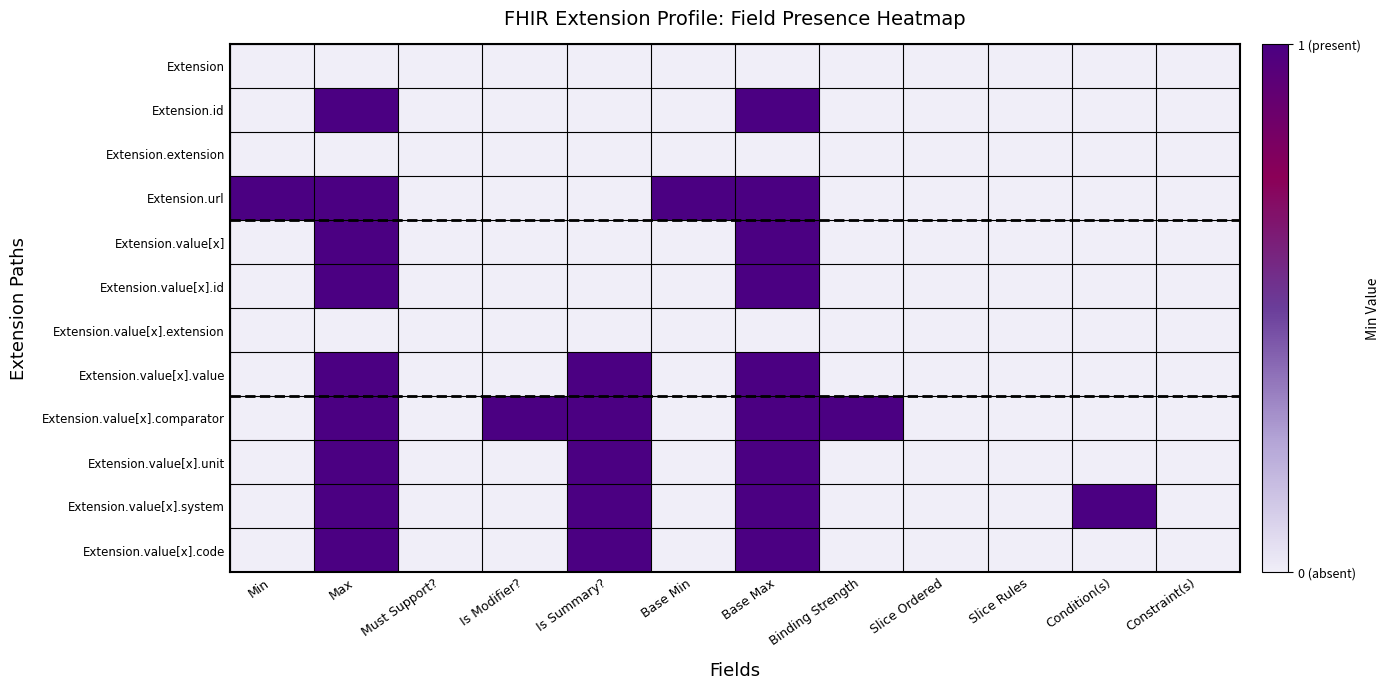

Reading left to right, transcribe all the data shown in this chart.

Extension: Min=0	Max=0	Must Support?=0	Is Modifier?=0	Is Summary?=0	Base Min=0	Base Max=0	Binding Strength=0	Slice Ordered=0	Slice Rules=0	Condition(s)=0	Constraint(s)=0
Extension.id: Min=0	Max=1	Must Support?=0	Is Modifier?=0	Is Summary?=0	Base Min=0	Base Max=1	Binding Strength=0	Slice Ordered=0	Slice Rules=0	Condition(s)=0	Constraint(s)=0
Extension.extension: Min=0	Max=0	Must Support?=0	Is Modifier?=0	Is Summary?=0	Base Min=0	Base Max=0	Binding Strength=0	Slice Ordered=0	Slice Rules=0	Condition(s)=0	Constraint(s)=0
Extension.url: Min=1	Max=1	Must Support?=0	Is Modifier?=0	Is Summary?=0	Base Min=1	Base Max=1	Binding Strength=0	Slice Ordered=0	Slice Rules=0	Condition(s)=0	Constraint(s)=0
Extension.value[x]: Min=0	Max=1	Must Support?=0	Is Modifier?=0	Is Summary?=0	Base Min=0	Base Max=1	Binding Strength=0	Slice Ordered=0	Slice Rules=0	Condition(s)=0	Constraint(s)=0
Extension.value[x].id: Min=0	Max=1	Must Support?=0	Is Modifier?=0	Is Summary?=0	Base Min=0	Base Max=1	Binding Strength=0	Slice Ordered=0	Slice Rules=0	Condition(s)=0	Constraint(s)=0
Extension.value[x].extension: Min=0	Max=0	Must Support?=0	Is Modifier?=0	Is Summary?=0	Base Min=0	Base Max=0	Binding Strength=0	Slice Ordered=0	Slice Rules=0	Condition(s)=0	Constraint(s)=0
Extension.value[x].value: Min=0	Max=1	Must Support?=0	Is Modifier?=0	Is Summary?=1	Base Min=0	Base Max=1	Binding Strength=0	Slice Ordered=0	Slice Rules=0	Condition(s)=0	Constraint(s)=0
Extension.value[x].comparator: Min=0	Max=1	Must Support?=0	Is Modifier?=1	Is Summary?=1	Base Min=0	Base Max=1	Binding Strength=1	Slice Ordered=0	Slice Rules=0	Condition(s)=0	Constraint(s)=0
Extension.value[x].unit: Min=0	Max=1	Must Support?=0	Is Modifier?=0	Is Summary?=1	Base Min=0	Base Max=1	Binding Strength=0	Slice Ordered=0	Slice Rules=0	Condition(s)=0	Constraint(s)=0
Extension.value[x].system: Min=0	Max=1	Must Support?=0	Is Modifier?=0	Is Summary?=1	Base Min=0	Base Max=1	Binding Strength=0	Slice Ordered=0	Slice Rules=0	Condition(s)=1	Constraint(s)=0
Extension.value[x].code: Min=0	Max=1	Must Support?=0	Is Modifier?=0	Is Summary?=1	Base Min=0	Base Max=1	Binding Strength=0	Slice Ordered=0	Slice Rules=0	Condition(s)=0	Constraint(s)=0